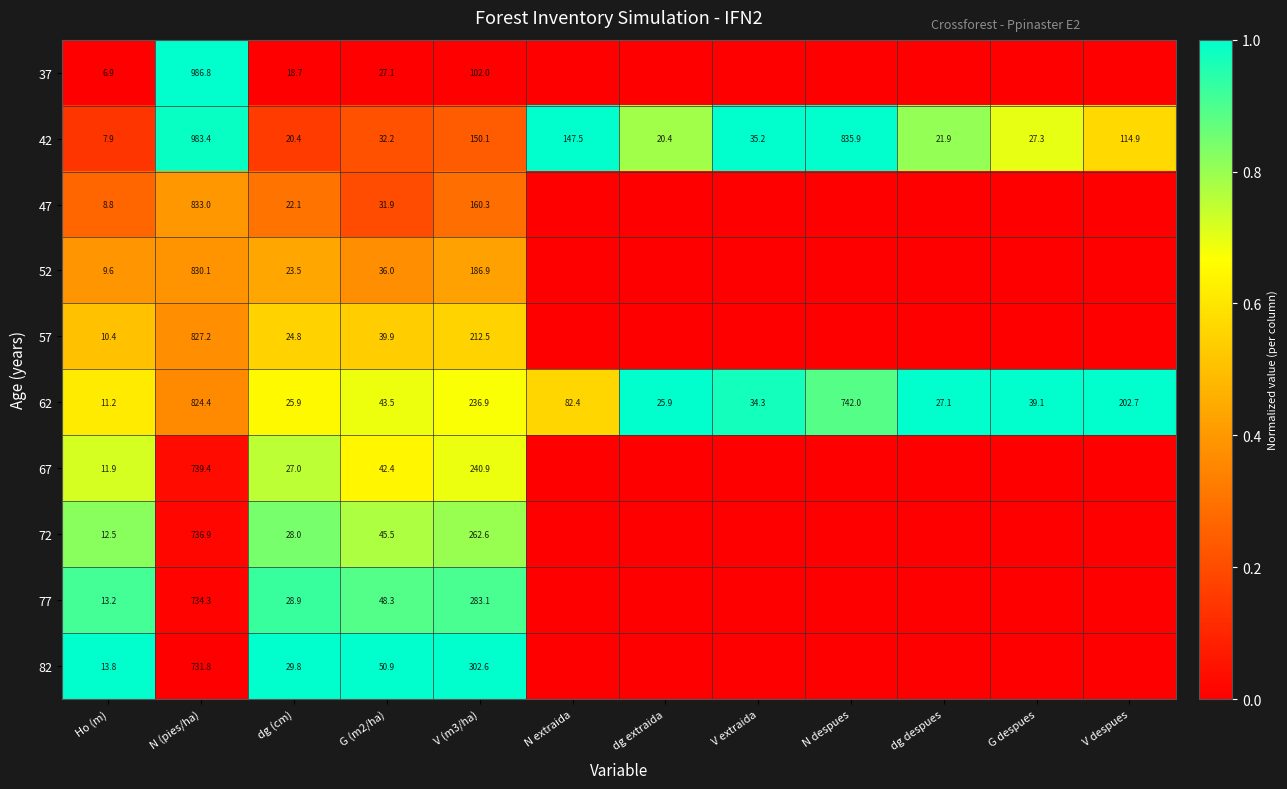

What is the difference between the highest and lowest values at V (m3/ha)?

200.6